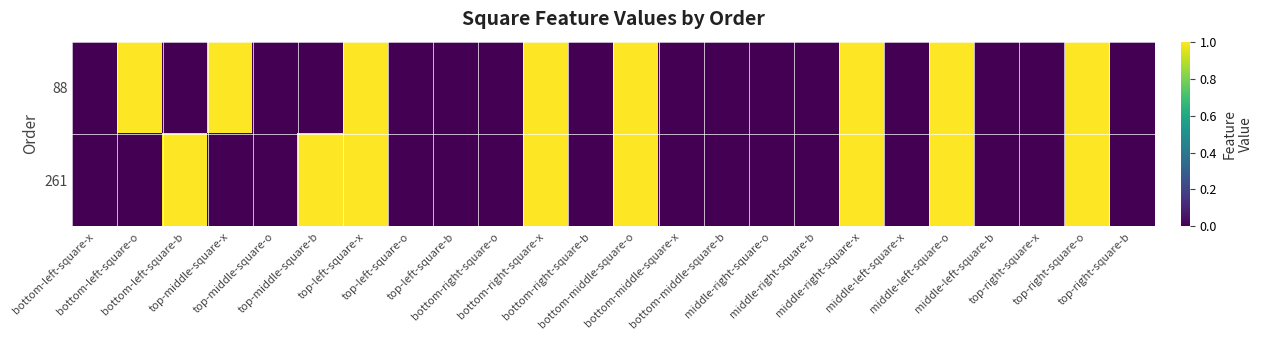

Reading right to left, transcribe all the data shown in this chart.

88: top-right-square-b=0	top-right-square-o=1	top-right-square-x=0	middle-left-square-b=0	middle-left-square-o=1	middle-left-square-x=0	middle-right-square-x=1	middle-right-square-b=0	middle-right-square-o=0	bottom-middle-square-b=0	bottom-middle-square-x=0	bottom-middle-square-o=1	bottom-right-square-b=0	bottom-right-square-x=1	bottom-right-square-o=0	top-left-square-b=0	top-left-square-o=0	top-left-square-x=1	top-middle-square-b=0	top-middle-square-o=0	top-middle-square-x=1	bottom-left-square-b=0	bottom-left-square-o=1	bottom-left-square-x=0
261: top-right-square-b=0	top-right-square-o=1	top-right-square-x=0	middle-left-square-b=0	middle-left-square-o=1	middle-left-square-x=0	middle-right-square-x=1	middle-right-square-b=0	middle-right-square-o=0	bottom-middle-square-b=0	bottom-middle-square-x=0	bottom-middle-square-o=1	bottom-right-square-b=0	bottom-right-square-x=1	bottom-right-square-o=0	top-left-square-b=0	top-left-square-o=0	top-left-square-x=1	top-middle-square-b=1	top-middle-square-o=0	top-middle-square-x=0	bottom-left-square-b=1	bottom-left-square-o=0	bottom-left-square-x=0